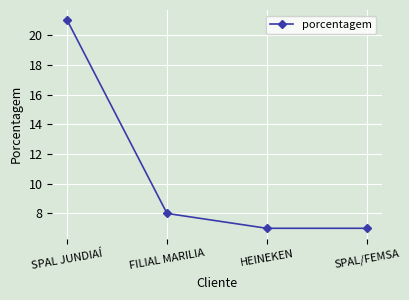

What is the label of the 3rd point from the left?

HEINEKEN